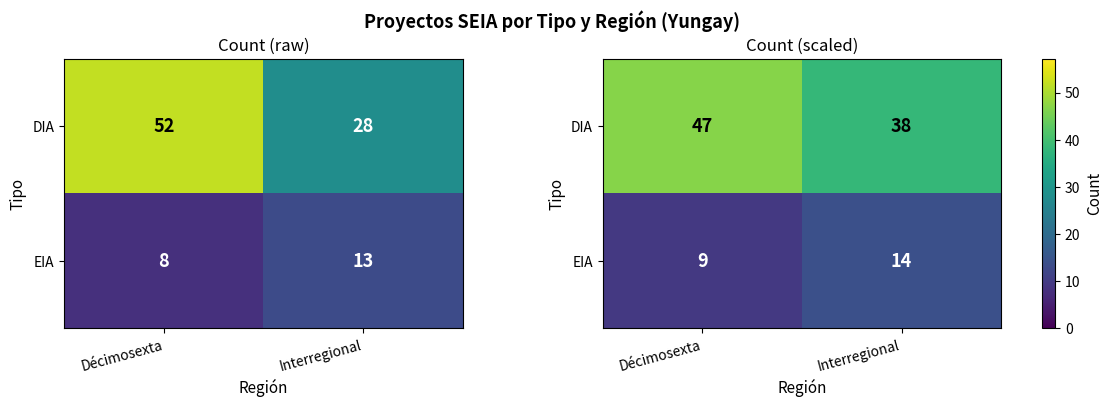

What is the sum of all DIA values?

84.9